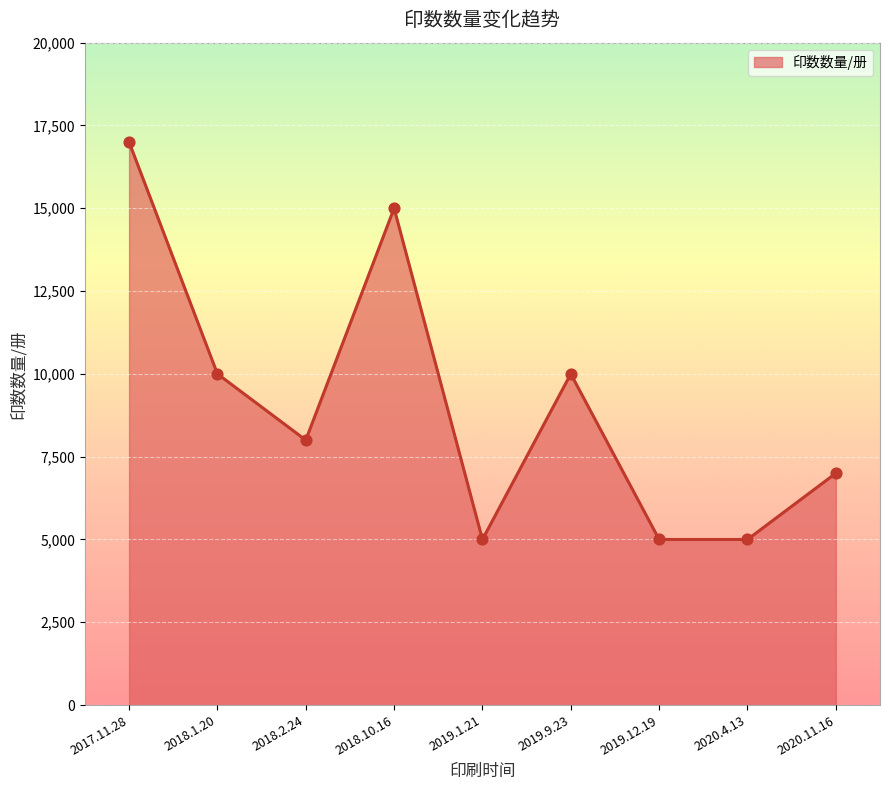

Approximately how many times larger is the value at 2019.9.23 compared to 2018.1.20?

1.0